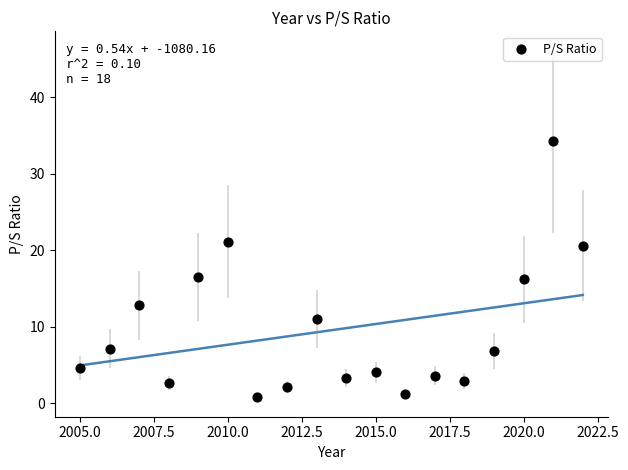

What is the range of Y values (max minus min)?

33.5